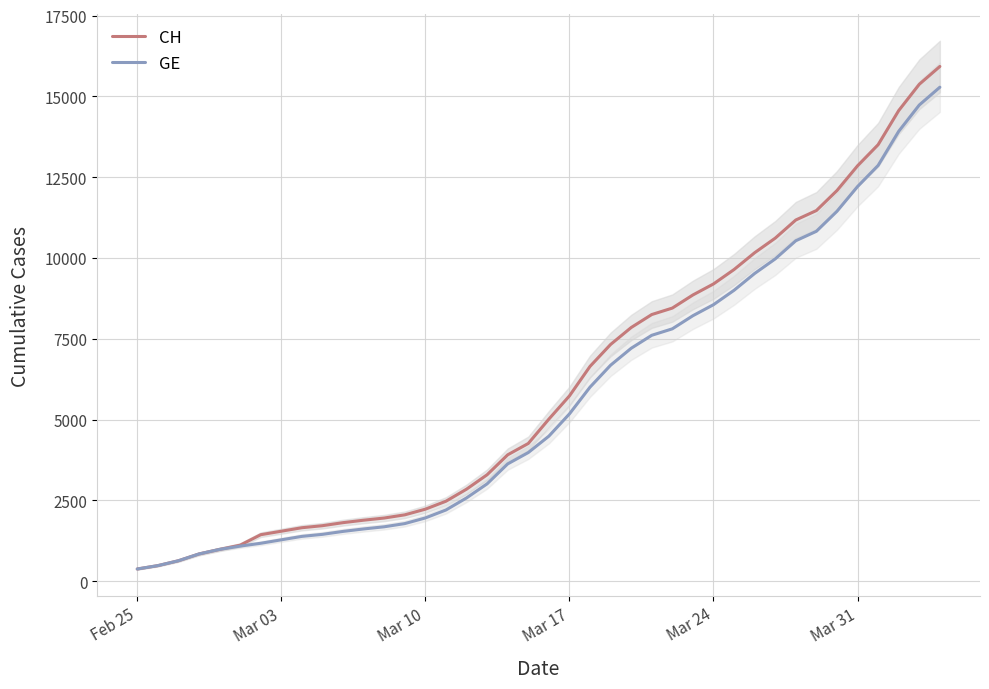

Does the chart have visible grid lines?

Yes